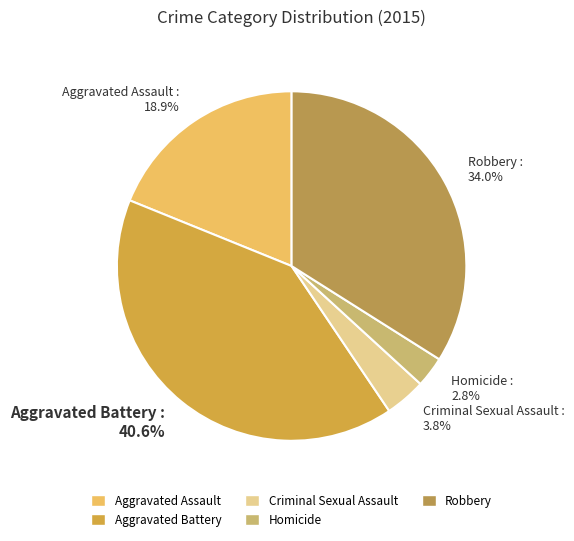

Combined, do Aggravated Assault and Criminal Sexual Assault account for over 50%?

No